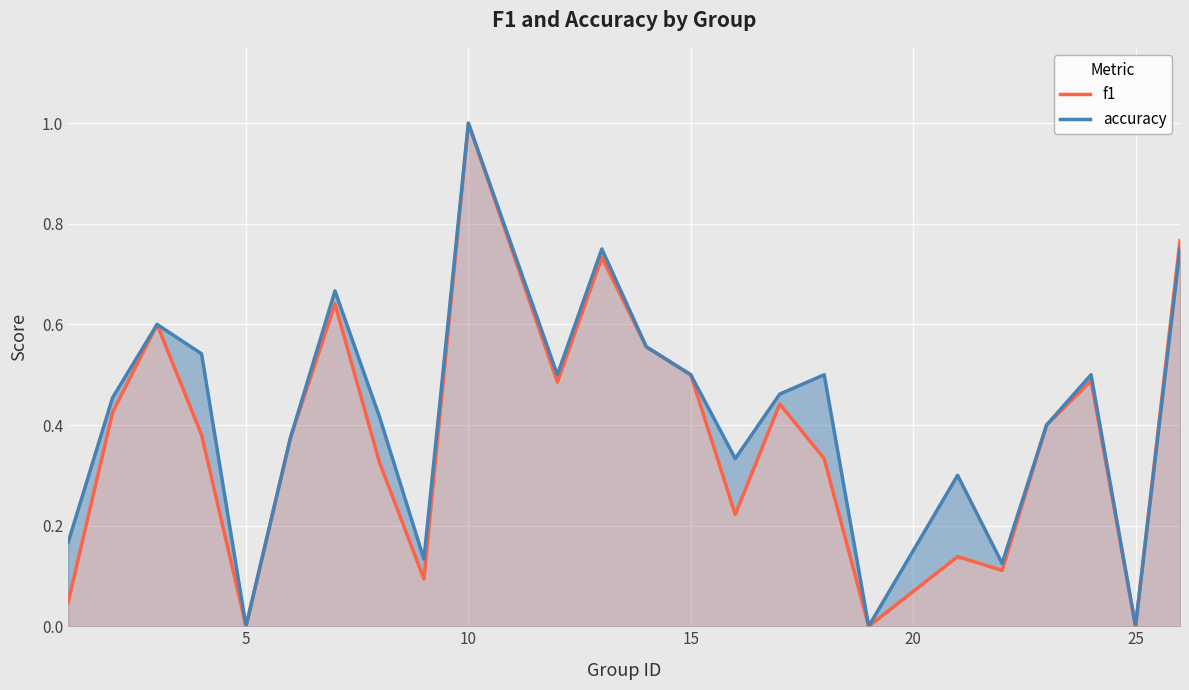

List the series in order of their peak value, highest first.

f1, accuracy